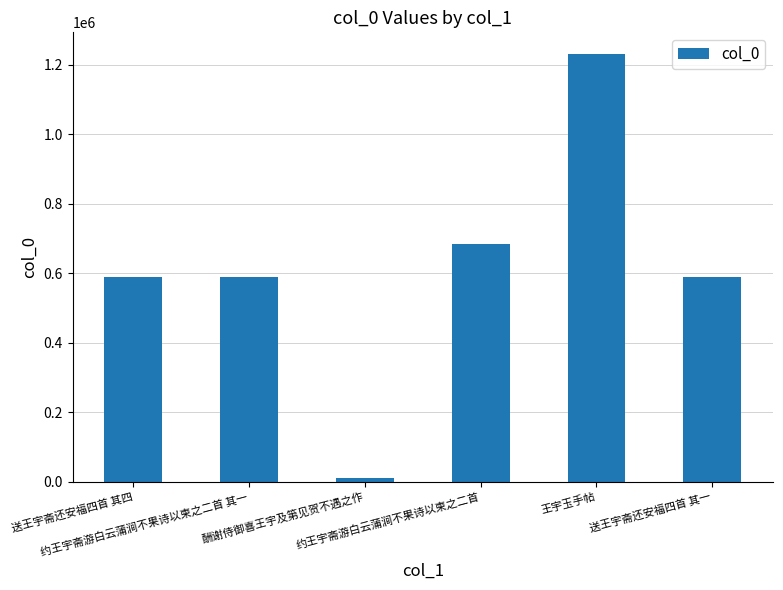

What is the maximum value shown in the chart?

1230980